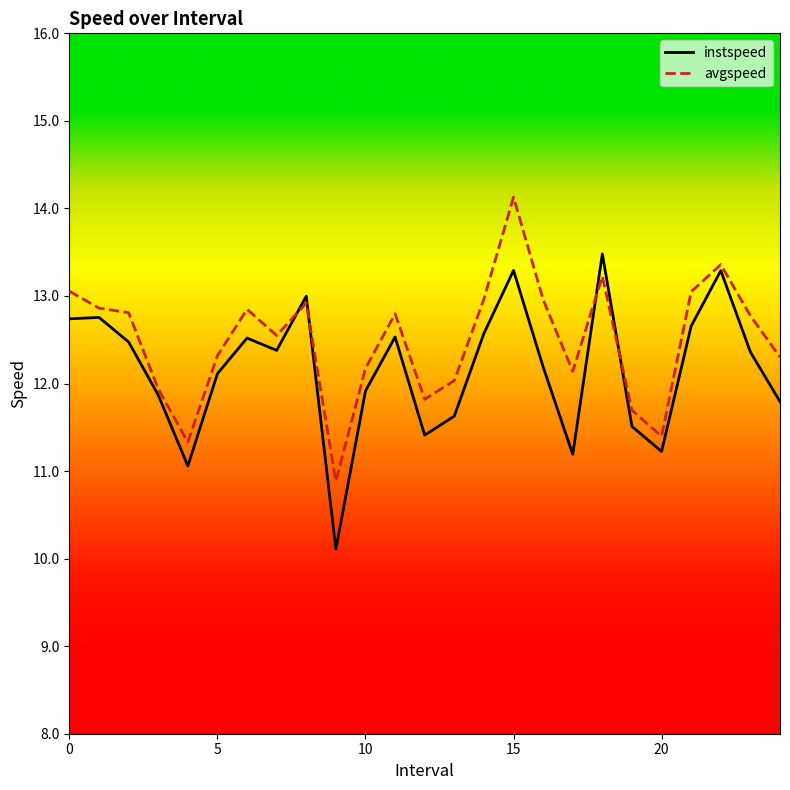

How many lines are shown in the chart?

2